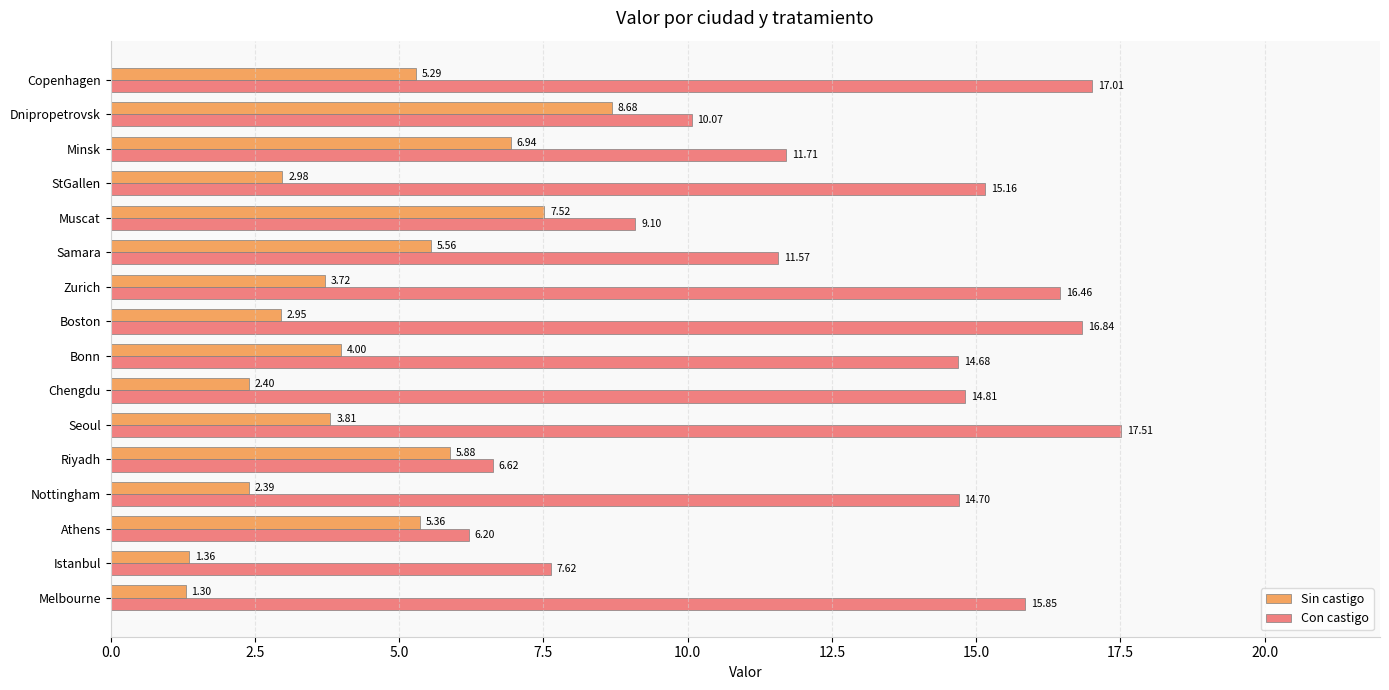

At which label is Con castigo closest to 11?

Samara